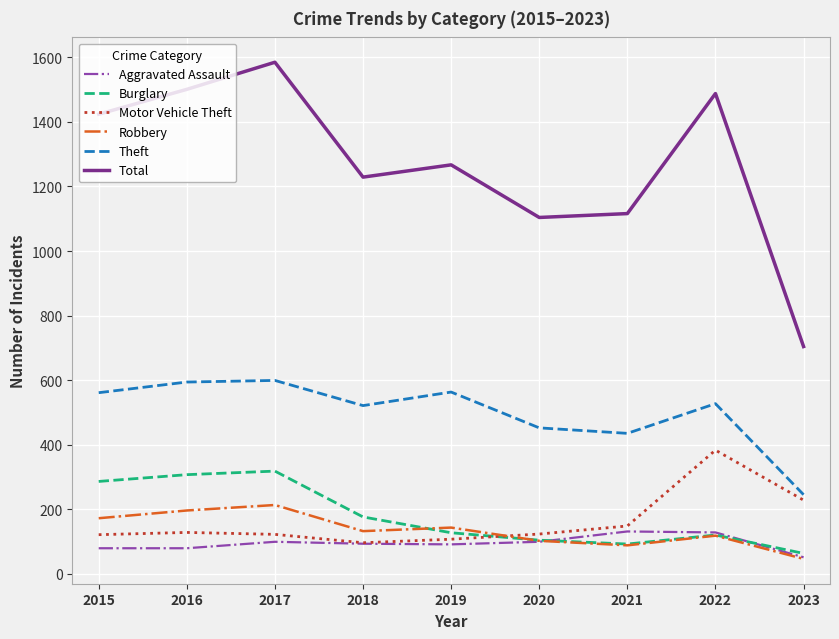

At which category is the sum across all series the highest?

2017